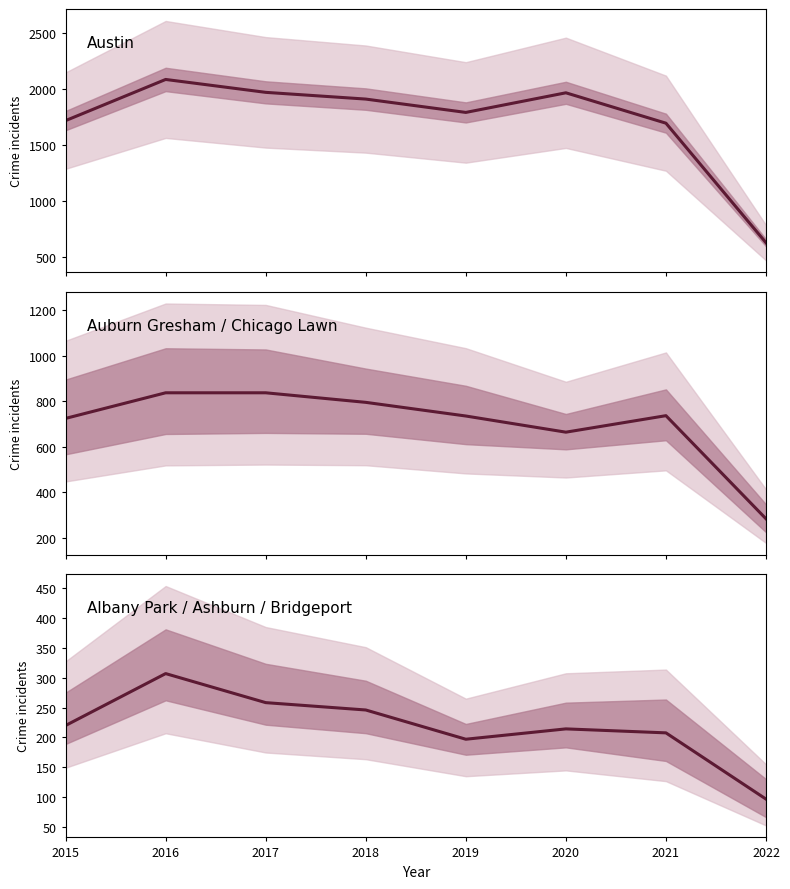

How many lines are shown in the chart?

3